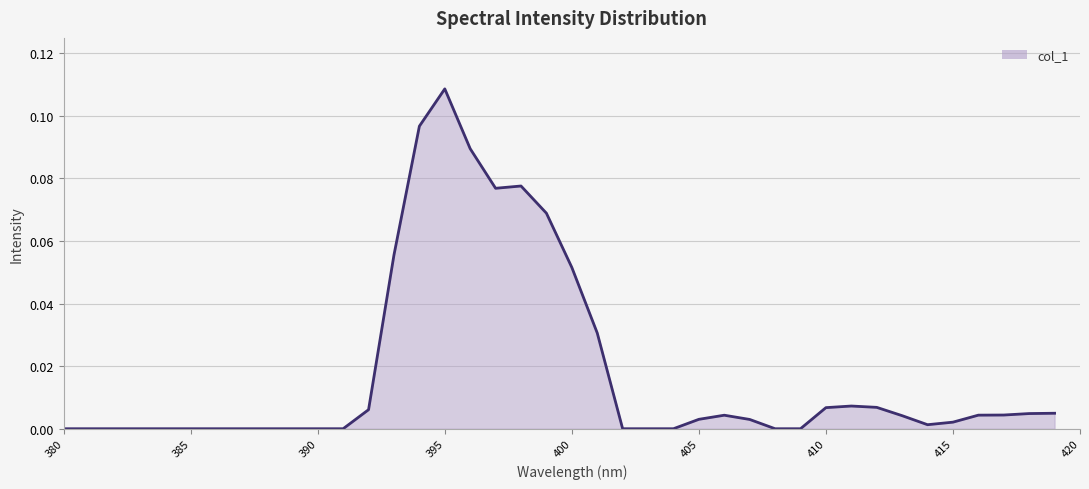

What is the sum of the values at 398 and 384?

0.1